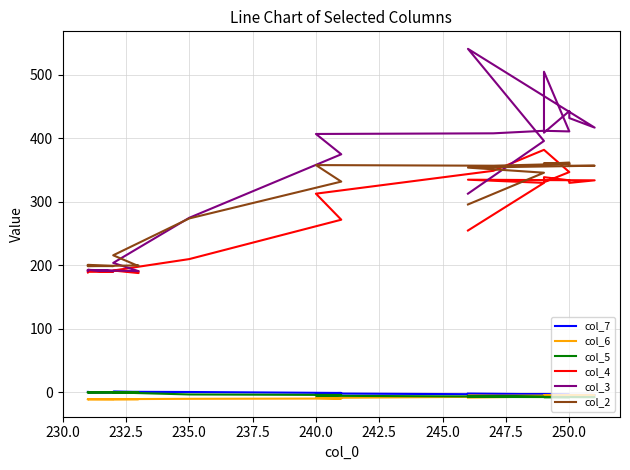

True or false: col_6 has a value of -16.2 at 235.0.

False